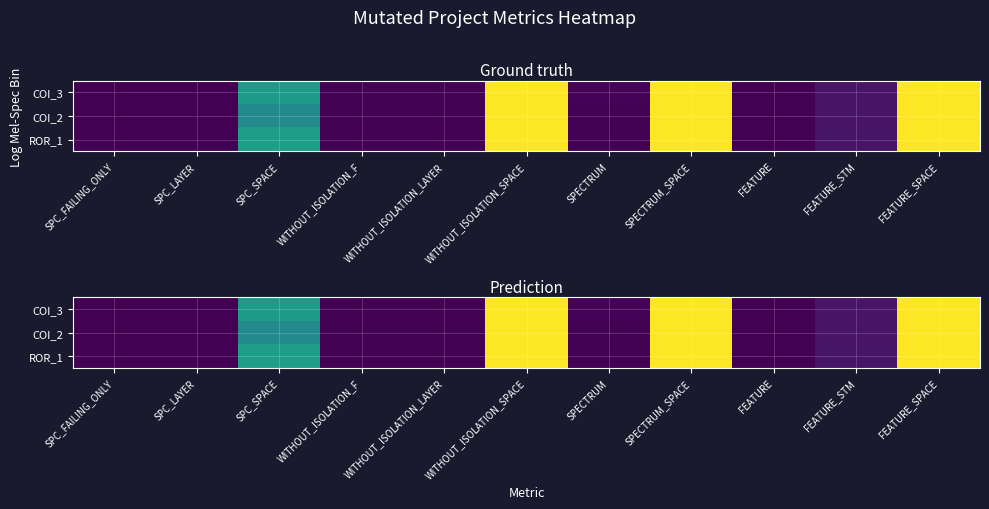

How many data points in COI_3 are less than 3?

5